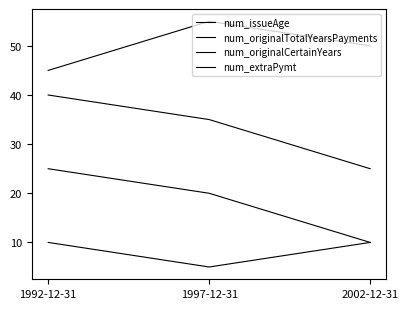

True or false: num_originalTotalYearsPayments has a value of 16 at 2002-12-31.

False